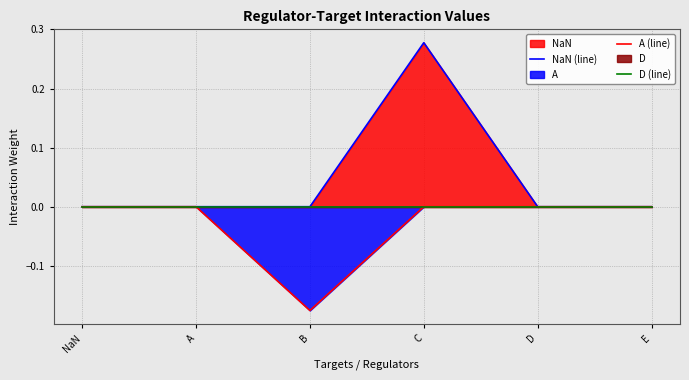

Between A and D, which is larger?

A